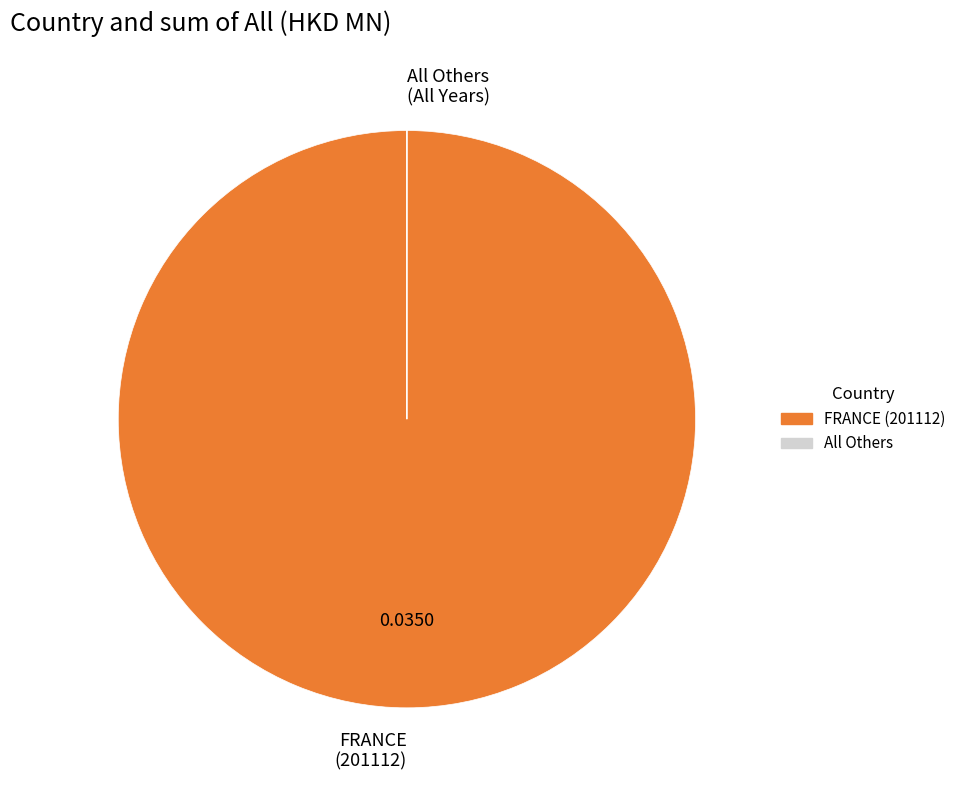

Which category accounts for the majority?

FRANCE (201112)